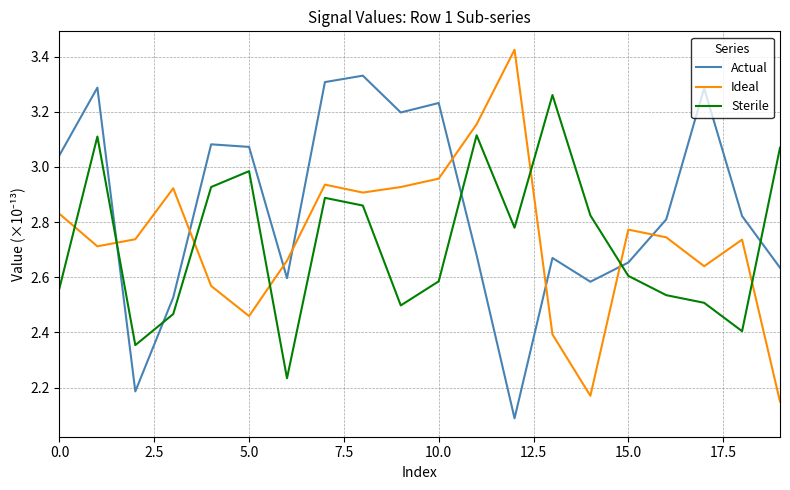

What is the difference between the maximum and minimum values in the Sterile series?

1.0